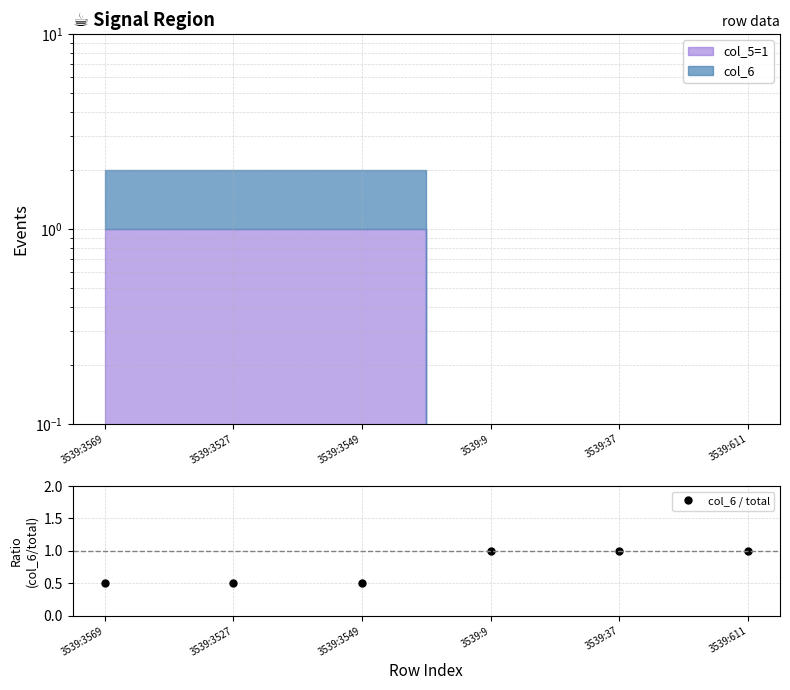

The chart shows a value of 1.6 at 3539:37. True or false?

False